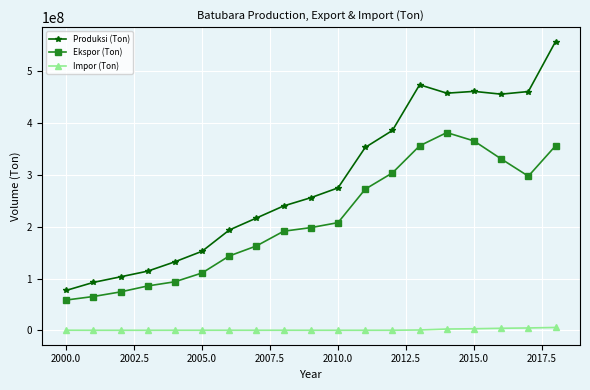

What is the difference between the second highest and minimum values in the Produksi (Ton) series?

397331184